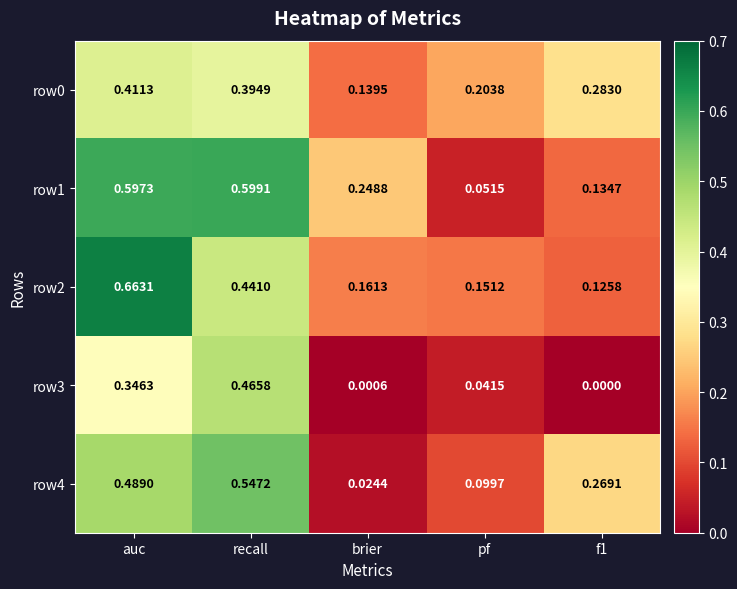

Is the value of row1 at auc greater than the value of row4 at auc?

Yes